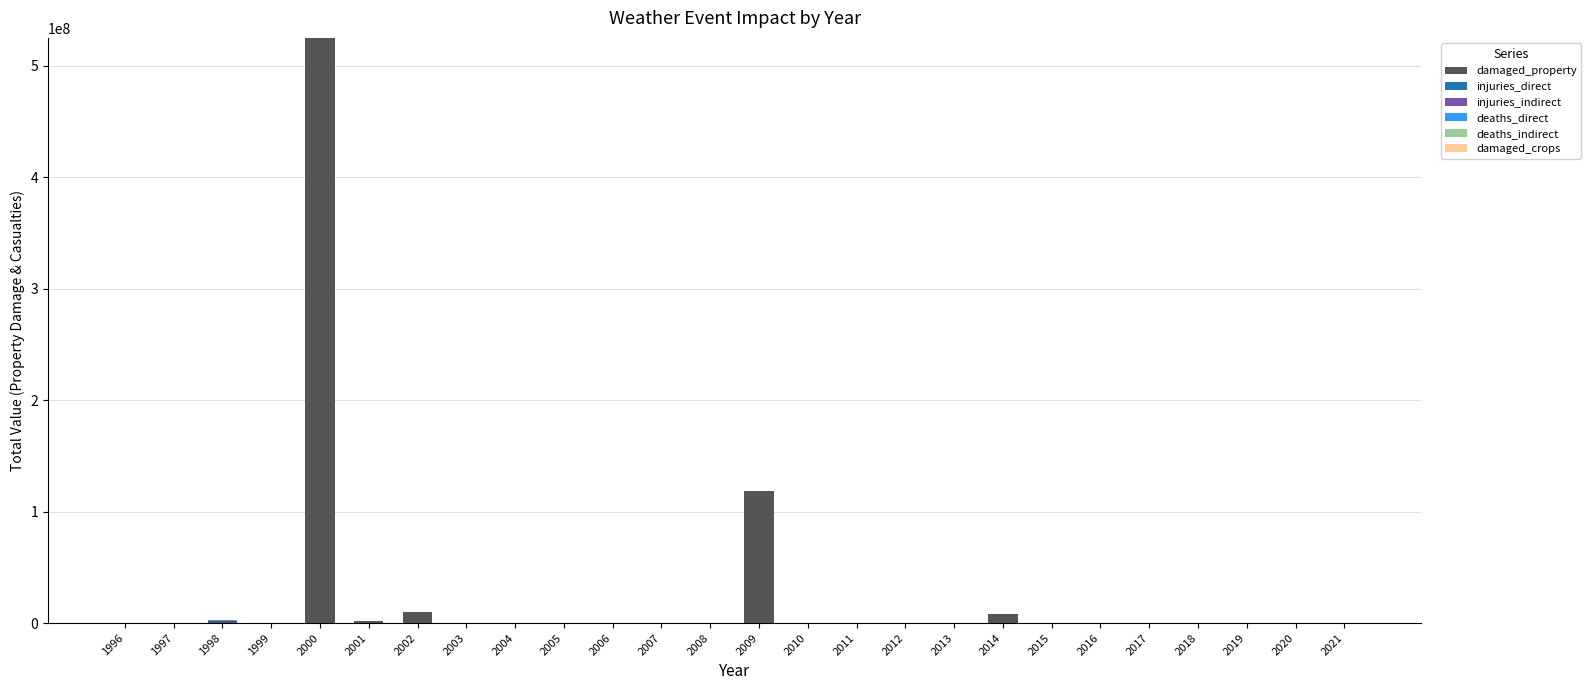

At which category is the sum across all series the highest?

2000